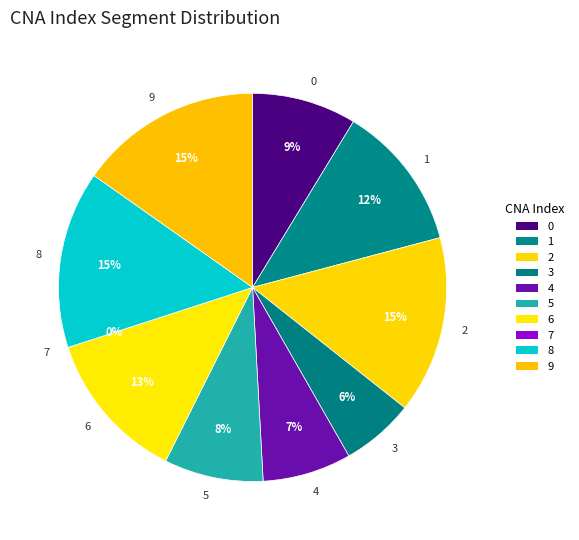

To the nearest percent, what is the average slice percentage?

10%